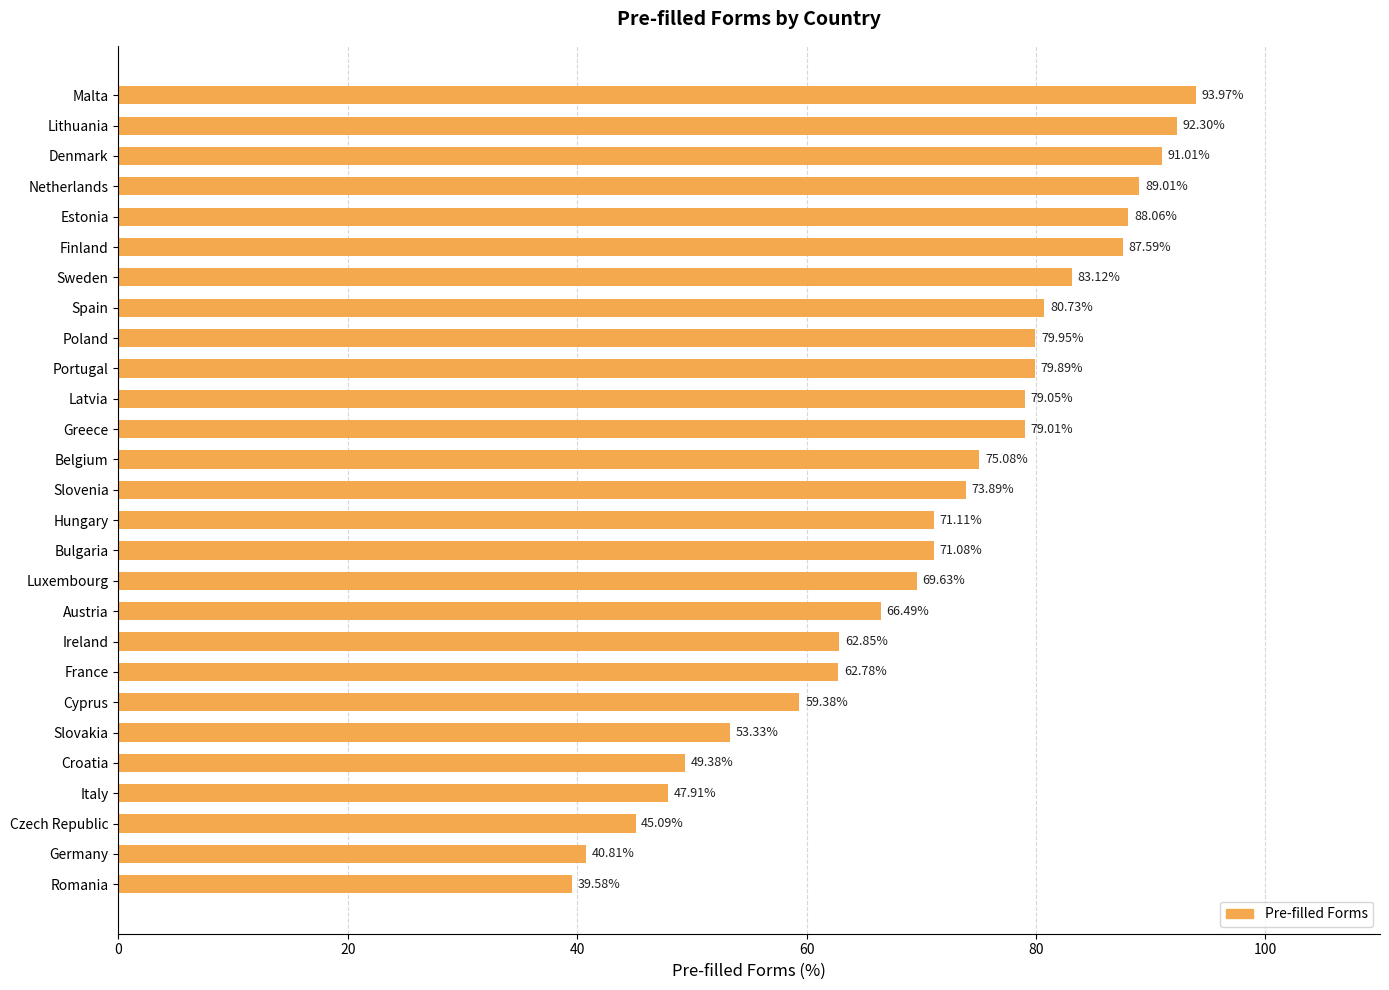

What is the label of the 27th bar from the top?

Romania